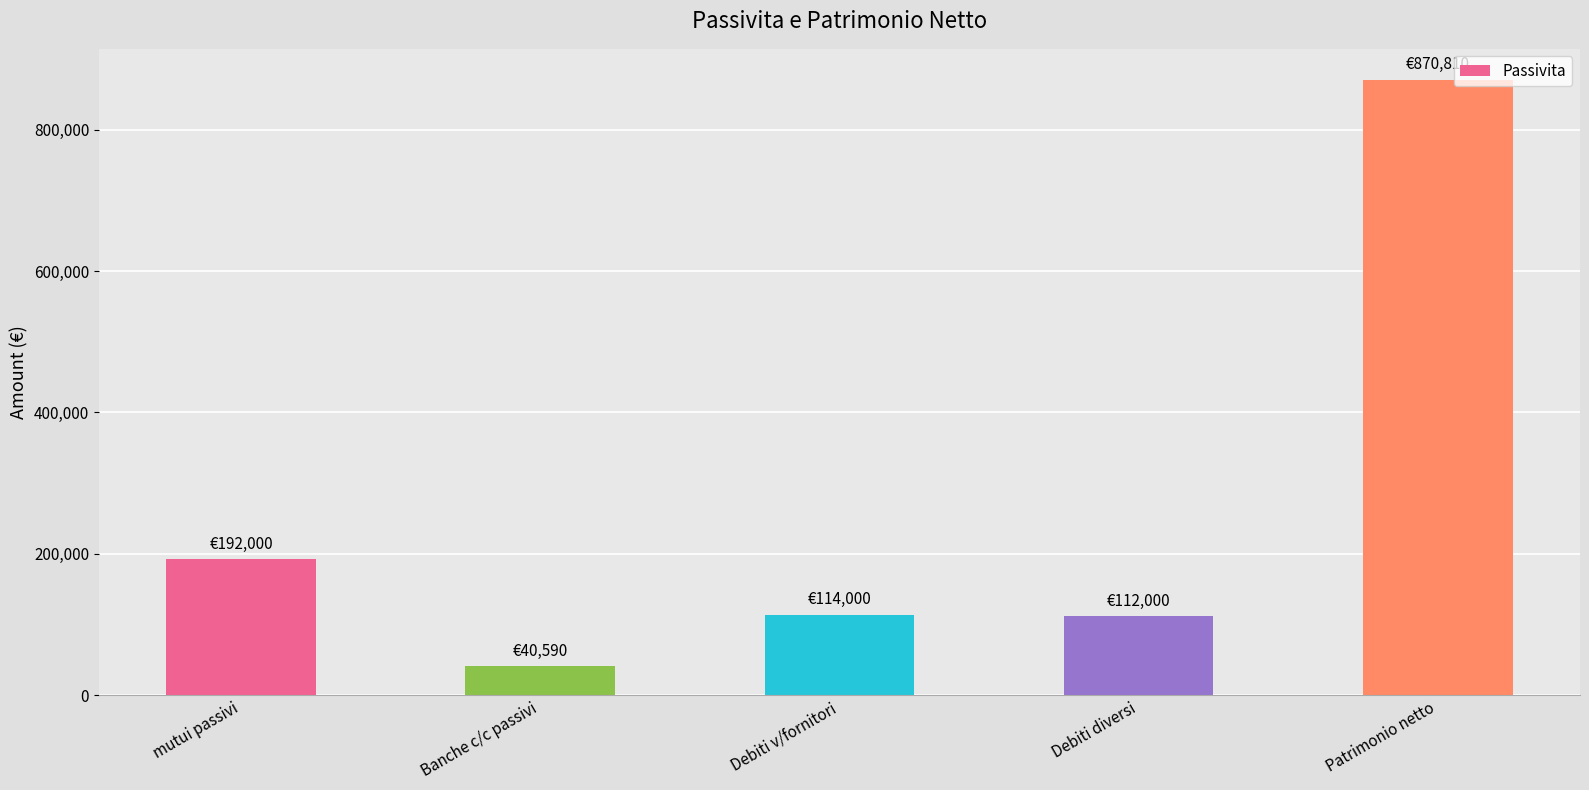

What is the average value?

265880